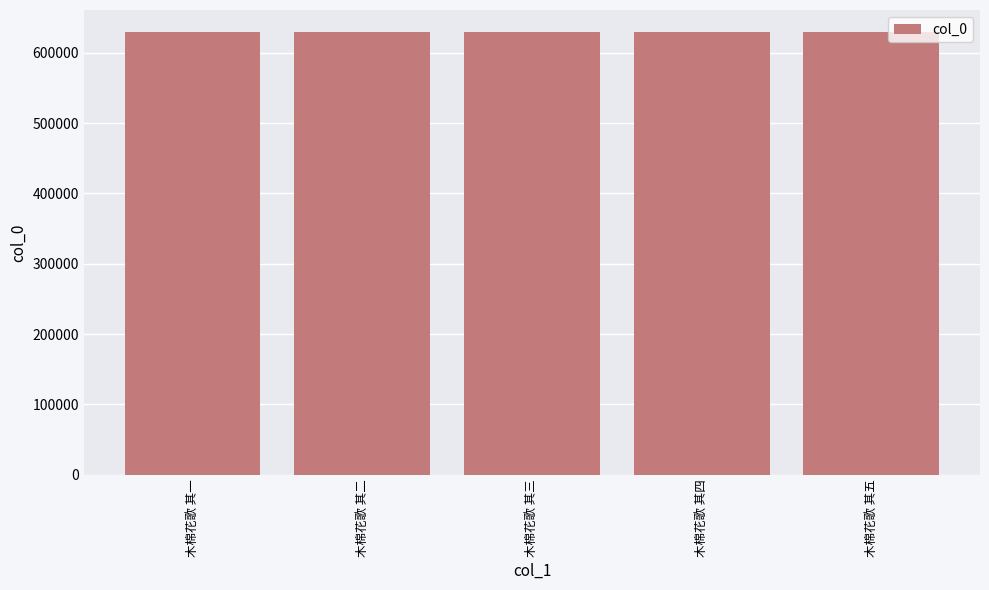

What is the ratio of the value at 木棉花歌 其四 to the value at 木棉花歌 其一?

1.0